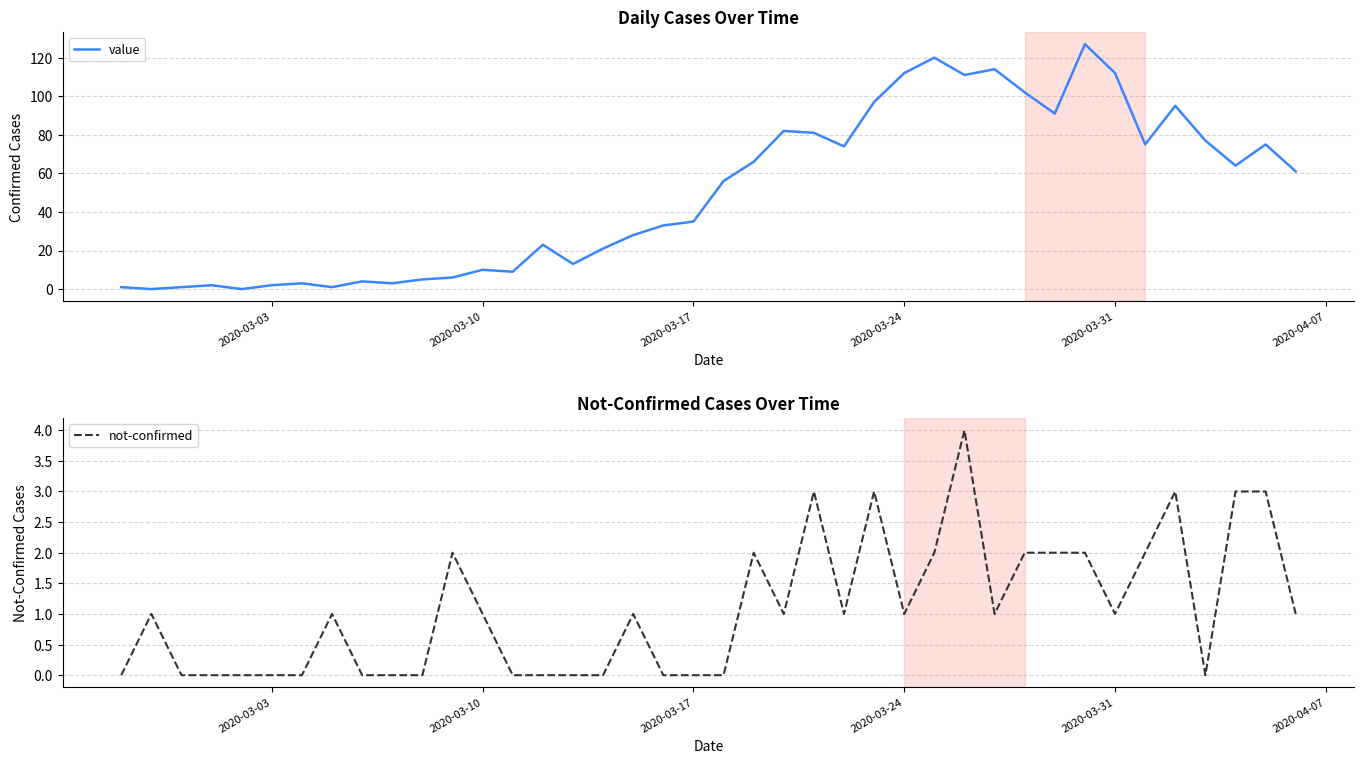

How many times do not-confirmed and value cross each other?

2